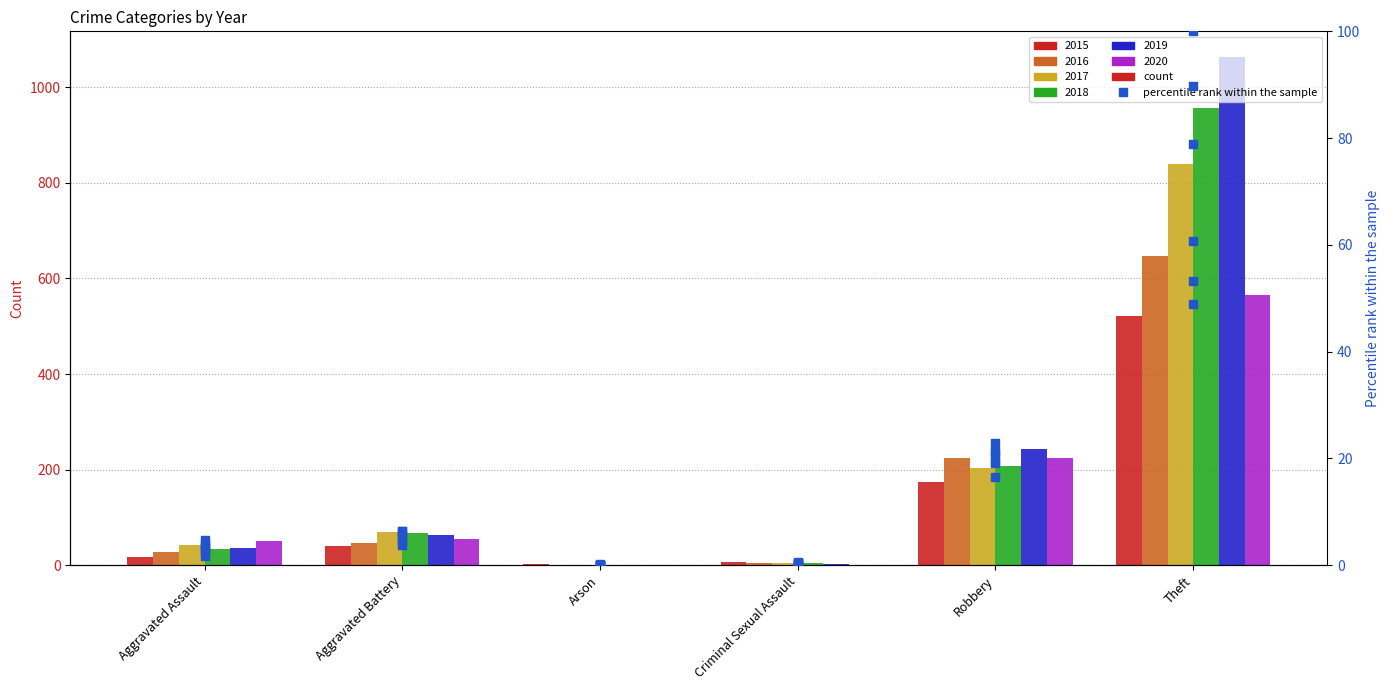

What is the change in value from Criminal Sexual Assault to Robbery?

+15.8